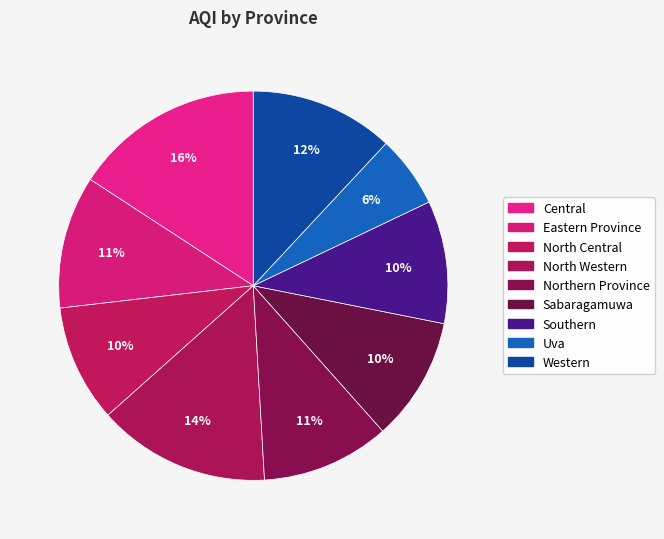

To the nearest percent, what is the difference between the largest and smallest slice percentages?

10%